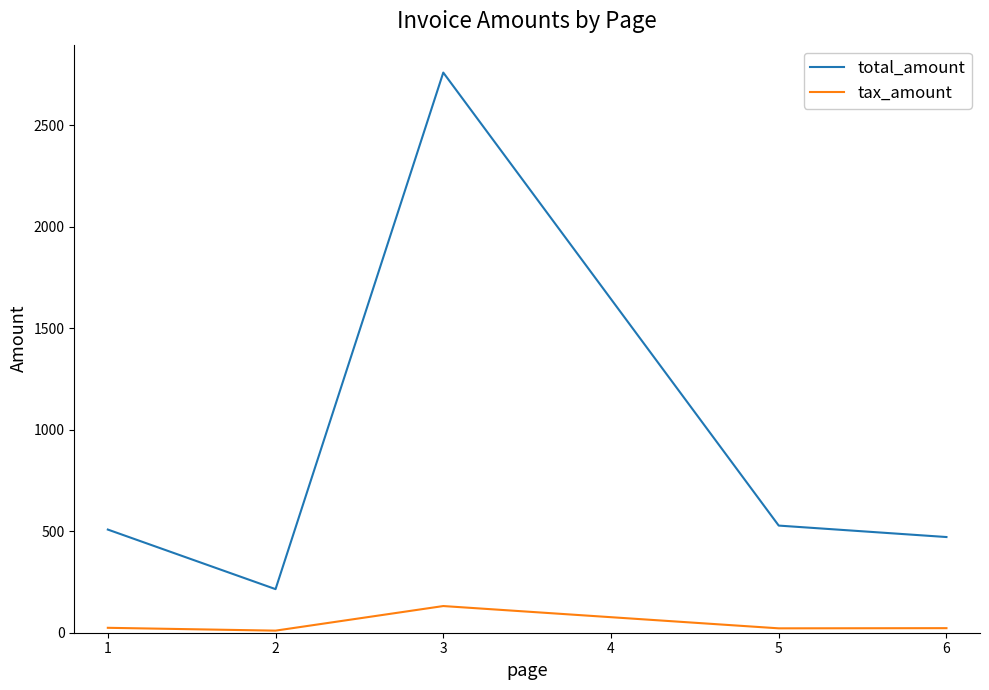

Which series has the largest range (max minus min)?

total_amount